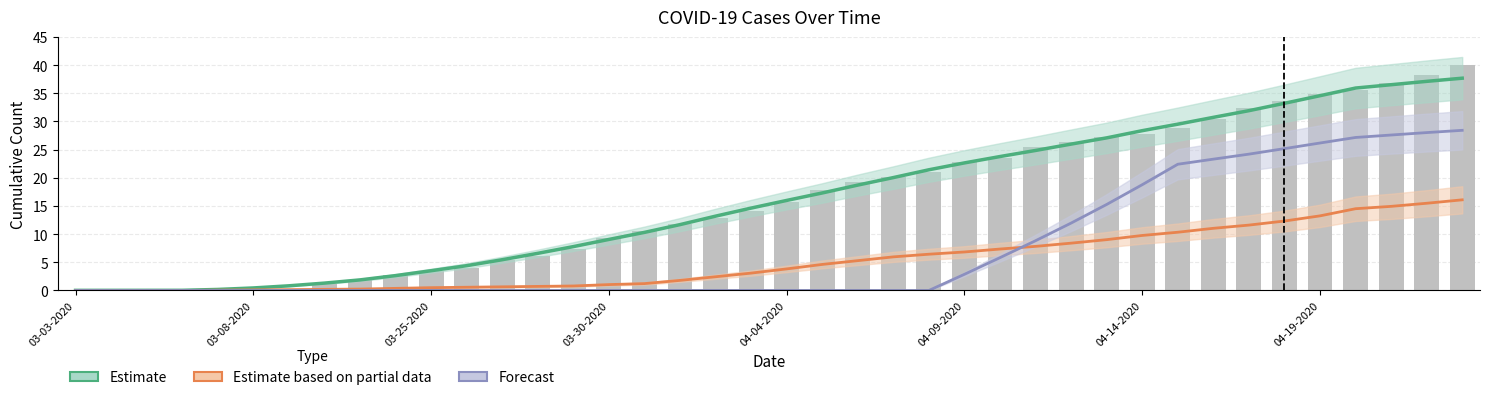

What is the sum of all Forecast values?

296.0